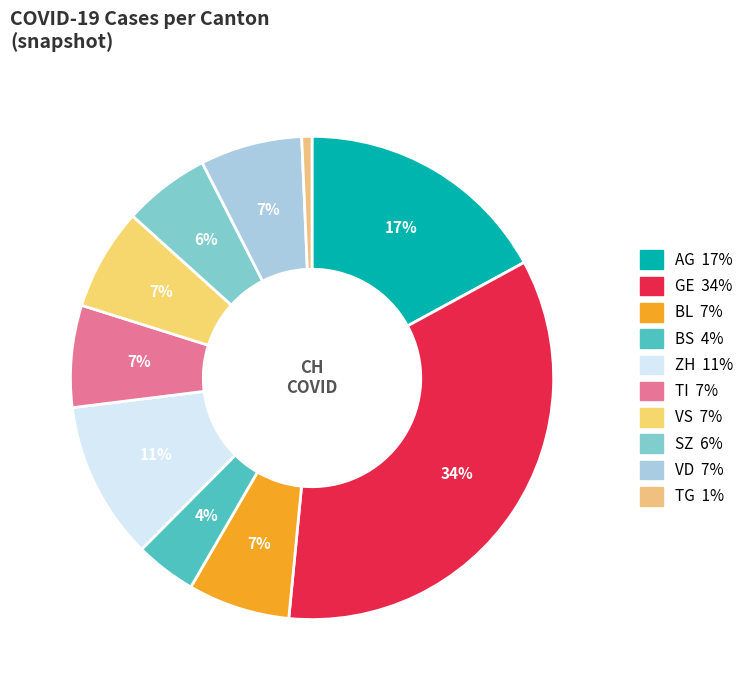

Count the number of slices in the pie.

10